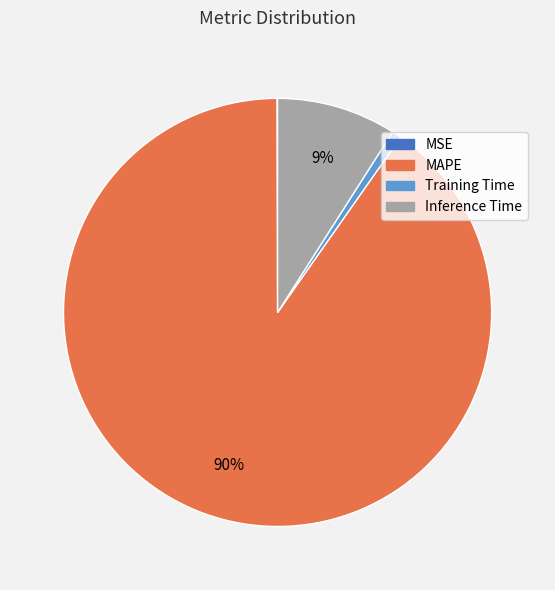

To the nearest percent, what percentage of the pie is Inference Time?

9%